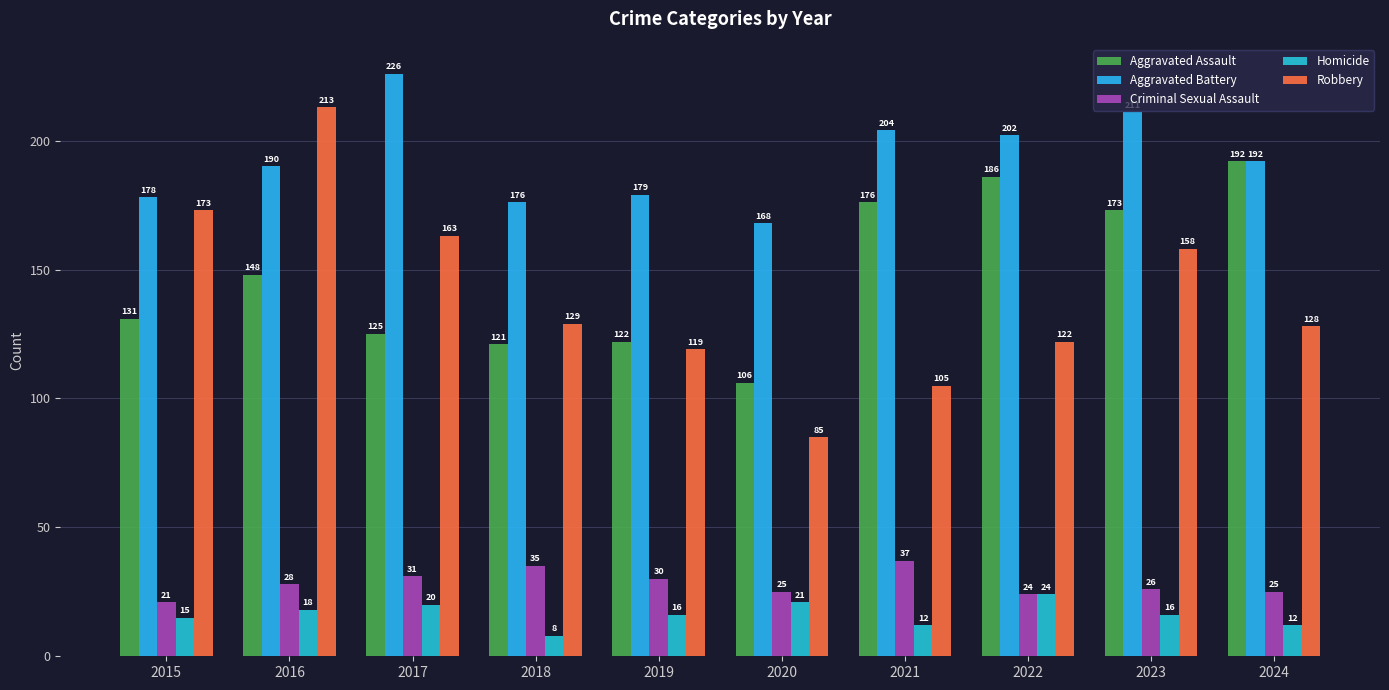

Are the bars grouped side by side (vs. stacked)?

Yes